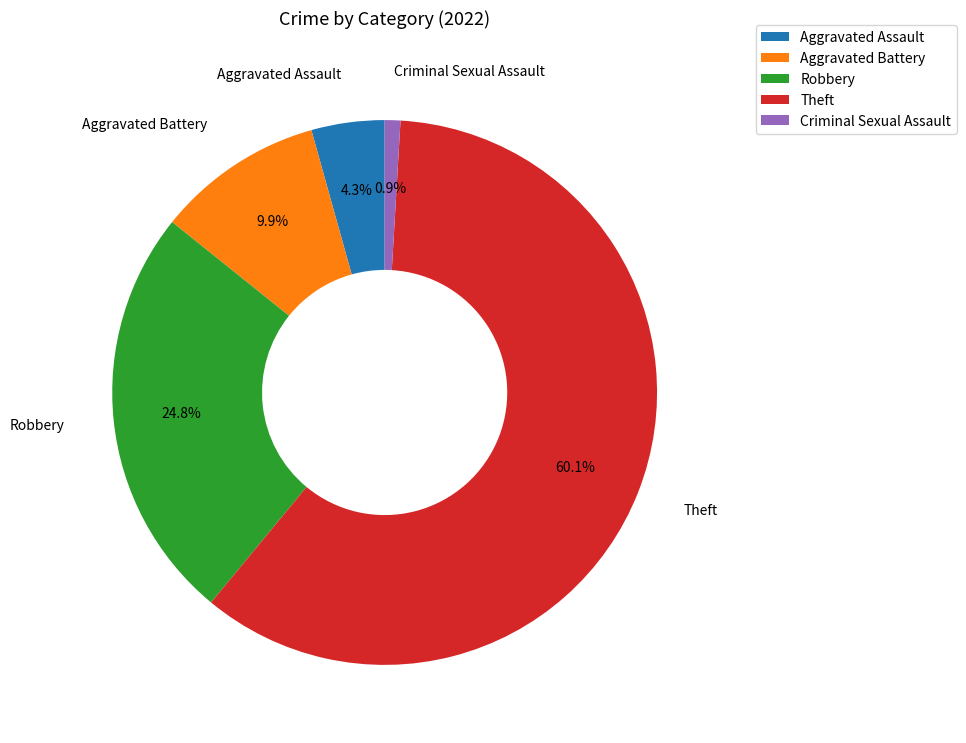

How many slices are in this pie chart?

5